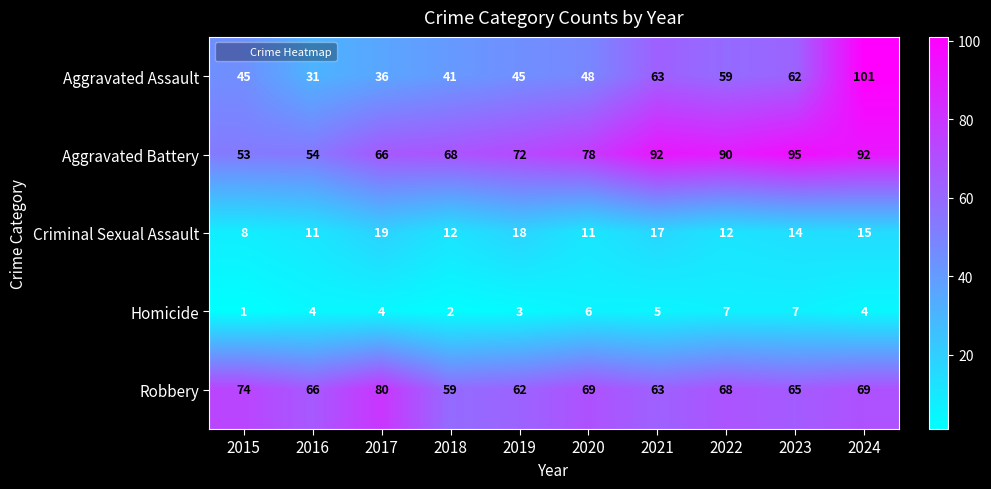

What is the sum of all Criminal Sexual Assault values?

137